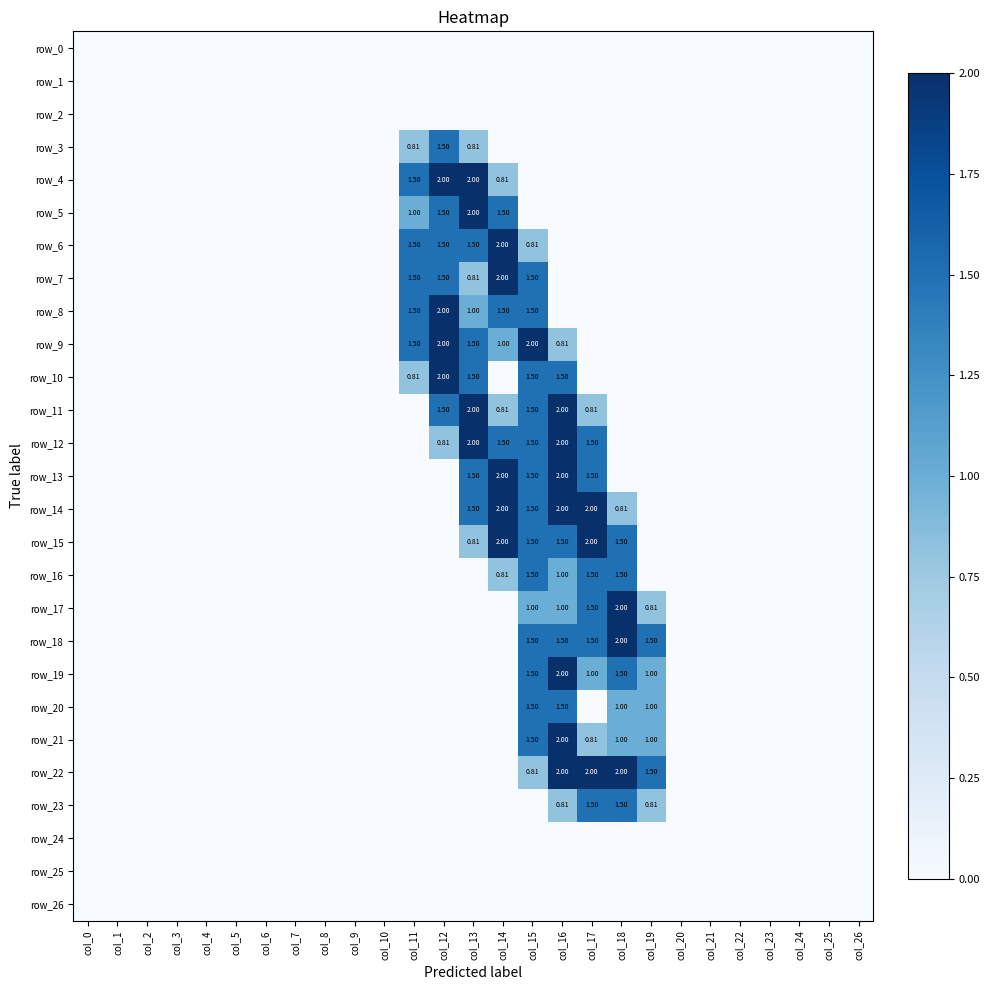

Reading left to right, transcribe all the data shown in this chart.

row_0: col_0=0.0	col_1=0.0	col_2=0.0	col_3=0.0	col_4=0.0	col_5=0.0	col_6=0.0	col_7=0.0	col_8=0.0	col_9=0.0	col_10=0.0	col_11=0.0	col_12=0.0	col_13=0.0	col_14=0.0	col_15=0.0	col_16=0.0	col_17=0.0	col_18=0.0	col_19=0.0	col_20=0.0	col_21=0.0	col_22=0.0	col_23=0.0	col_24=0.0	col_25=0.0	col_26=0.0
row_1: col_0=0.0	col_1=0.0	col_2=0.0	col_3=0.0	col_4=0.0	col_5=0.0	col_6=0.0	col_7=0.0	col_8=0.0	col_9=0.0	col_10=0.0	col_11=0.0	col_12=0.0	col_13=0.0	col_14=0.0	col_15=0.0	col_16=0.0	col_17=0.0	col_18=0.0	col_19=0.0	col_20=0.0	col_21=0.0	col_22=0.0	col_23=0.0	col_24=0.0	col_25=0.0	col_26=0.0
row_2: col_0=0.0	col_1=0.0	col_2=0.0	col_3=0.0	col_4=0.0	col_5=0.0	col_6=0.0	col_7=0.0	col_8=0.0	col_9=0.0	col_10=0.0	col_11=0.0	col_12=0.0	col_13=0.0	col_14=0.0	col_15=0.0	col_16=0.0	col_17=0.0	col_18=0.0	col_19=0.0	col_20=0.0	col_21=0.0	col_22=0.0	col_23=0.0	col_24=0.0	col_25=0.0	col_26=0.0
row_3: col_0=0.0	col_1=0.0	col_2=0.0	col_3=0.0	col_4=0.0	col_5=0.0	col_6=0.0	col_7=0.0	col_8=0.0	col_9=0.0	col_10=0.0	col_11=0.8	col_12=1.5	col_13=0.8	col_14=0.0	col_15=0.0	col_16=0.0	col_17=0.0	col_18=0.0	col_19=0.0	col_20=0.0	col_21=0.0	col_22=0.0	col_23=0.0	col_24=0.0	col_25=0.0	col_26=0.0
row_4: col_0=0.0	col_1=0.0	col_2=0.0	col_3=0.0	col_4=0.0	col_5=0.0	col_6=0.0	col_7=0.0	col_8=0.0	col_9=0.0	col_10=0.0	col_11=1.5	col_12=2.0	col_13=2.0	col_14=0.8	col_15=0.0	col_16=0.0	col_17=0.0	col_18=0.0	col_19=0.0	col_20=0.0	col_21=0.0	col_22=0.0	col_23=0.0	col_24=0.0	col_25=0.0	col_26=0.0
row_5: col_0=0.0	col_1=0.0	col_2=0.0	col_3=0.0	col_4=0.0	col_5=0.0	col_6=0.0	col_7=0.0	col_8=0.0	col_9=0.0	col_10=0.0	col_11=1.0	col_12=1.5	col_13=2.0	col_14=1.5	col_15=0.0	col_16=0.0	col_17=0.0	col_18=0.0	col_19=0.0	col_20=0.0	col_21=0.0	col_22=0.0	col_23=0.0	col_24=0.0	col_25=0.0	col_26=0.0
row_6: col_0=0.0	col_1=0.0	col_2=0.0	col_3=0.0	col_4=0.0	col_5=0.0	col_6=0.0	col_7=0.0	col_8=0.0	col_9=0.0	col_10=0.0	col_11=1.5	col_12=1.5	col_13=1.5	col_14=2.0	col_15=0.8	col_16=0.0	col_17=0.0	col_18=0.0	col_19=0.0	col_20=0.0	col_21=0.0	col_22=0.0	col_23=0.0	col_24=0.0	col_25=0.0	col_26=0.0
row_7: col_0=0.0	col_1=0.0	col_2=0.0	col_3=0.0	col_4=0.0	col_5=0.0	col_6=0.0	col_7=0.0	col_8=0.0	col_9=0.0	col_10=0.0	col_11=1.5	col_12=1.5	col_13=0.8	col_14=2.0	col_15=1.5	col_16=0.0	col_17=0.0	col_18=0.0	col_19=0.0	col_20=0.0	col_21=0.0	col_22=0.0	col_23=0.0	col_24=0.0	col_25=0.0	col_26=0.0
row_8: col_0=0.0	col_1=0.0	col_2=0.0	col_3=0.0	col_4=0.0	col_5=0.0	col_6=0.0	col_7=0.0	col_8=0.0	col_9=0.0	col_10=0.0	col_11=1.5	col_12=2.0	col_13=1.0	col_14=1.5	col_15=1.5	col_16=0.0	col_17=0.0	col_18=0.0	col_19=0.0	col_20=0.0	col_21=0.0	col_22=0.0	col_23=0.0	col_24=0.0	col_25=0.0	col_26=0.0
row_9: col_0=0.0	col_1=0.0	col_2=0.0	col_3=0.0	col_4=0.0	col_5=0.0	col_6=0.0	col_7=0.0	col_8=0.0	col_9=0.0	col_10=0.0	col_11=1.5	col_12=2.0	col_13=1.5	col_14=1.0	col_15=2.0	col_16=0.8	col_17=0.0	col_18=0.0	col_19=0.0	col_20=0.0	col_21=0.0	col_22=0.0	col_23=0.0	col_24=0.0	col_25=0.0	col_26=0.0
row_10: col_0=0.0	col_1=0.0	col_2=0.0	col_3=0.0	col_4=0.0	col_5=0.0	col_6=0.0	col_7=0.0	col_8=0.0	col_9=0.0	col_10=0.0	col_11=0.8	col_12=2.0	col_13=1.5	col_14=0.0	col_15=1.5	col_16=1.5	col_17=0.0	col_18=0.0	col_19=0.0	col_20=0.0	col_21=0.0	col_22=0.0	col_23=0.0	col_24=0.0	col_25=0.0	col_26=0.0
row_11: col_0=0.0	col_1=0.0	col_2=0.0	col_3=0.0	col_4=0.0	col_5=0.0	col_6=0.0	col_7=0.0	col_8=0.0	col_9=0.0	col_10=0.0	col_11=0.0	col_12=1.5	col_13=2.0	col_14=0.8	col_15=1.5	col_16=2.0	col_17=0.8	col_18=0.0	col_19=0.0	col_20=0.0	col_21=0.0	col_22=0.0	col_23=0.0	col_24=0.0	col_25=0.0	col_26=0.0
row_12: col_0=0.0	col_1=0.0	col_2=0.0	col_3=0.0	col_4=0.0	col_5=0.0	col_6=0.0	col_7=0.0	col_8=0.0	col_9=0.0	col_10=0.0	col_11=0.0	col_12=0.8	col_13=2.0	col_14=1.5	col_15=1.5	col_16=2.0	col_17=1.5	col_18=0.0	col_19=0.0	col_20=0.0	col_21=0.0	col_22=0.0	col_23=0.0	col_24=0.0	col_25=0.0	col_26=0.0
row_13: col_0=0.0	col_1=0.0	col_2=0.0	col_3=0.0	col_4=0.0	col_5=0.0	col_6=0.0	col_7=0.0	col_8=0.0	col_9=0.0	col_10=0.0	col_11=0.0	col_12=0.0	col_13=1.5	col_14=2.0	col_15=1.5	col_16=2.0	col_17=1.5	col_18=0.0	col_19=0.0	col_20=0.0	col_21=0.0	col_22=0.0	col_23=0.0	col_24=0.0	col_25=0.0	col_26=0.0
row_14: col_0=0.0	col_1=0.0	col_2=0.0	col_3=0.0	col_4=0.0	col_5=0.0	col_6=0.0	col_7=0.0	col_8=0.0	col_9=0.0	col_10=0.0	col_11=0.0	col_12=0.0	col_13=1.5	col_14=2.0	col_15=1.5	col_16=2.0	col_17=2.0	col_18=0.8	col_19=0.0	col_20=0.0	col_21=0.0	col_22=0.0	col_23=0.0	col_24=0.0	col_25=0.0	col_26=0.0
row_15: col_0=0.0	col_1=0.0	col_2=0.0	col_3=0.0	col_4=0.0	col_5=0.0	col_6=0.0	col_7=0.0	col_8=0.0	col_9=0.0	col_10=0.0	col_11=0.0	col_12=0.0	col_13=0.8	col_14=2.0	col_15=1.5	col_16=1.5	col_17=2.0	col_18=1.5	col_19=0.0	col_20=0.0	col_21=0.0	col_22=0.0	col_23=0.0	col_24=0.0	col_25=0.0	col_26=0.0
row_16: col_0=0.0	col_1=0.0	col_2=0.0	col_3=0.0	col_4=0.0	col_5=0.0	col_6=0.0	col_7=0.0	col_8=0.0	col_9=0.0	col_10=0.0	col_11=0.0	col_12=0.0	col_13=0.0	col_14=0.8	col_15=1.5	col_16=1.0	col_17=1.5	col_18=1.5	col_19=0.0	col_20=0.0	col_21=0.0	col_22=0.0	col_23=0.0	col_24=0.0	col_25=0.0	col_26=0.0
row_17: col_0=0.0	col_1=0.0	col_2=0.0	col_3=0.0	col_4=0.0	col_5=0.0	col_6=0.0	col_7=0.0	col_8=0.0	col_9=0.0	col_10=0.0	col_11=0.0	col_12=0.0	col_13=0.0	col_14=0.0	col_15=1.0	col_16=1.0	col_17=1.5	col_18=2.0	col_19=0.8	col_20=0.0	col_21=0.0	col_22=0.0	col_23=0.0	col_24=0.0	col_25=0.0	col_26=0.0
row_18: col_0=0.0	col_1=0.0	col_2=0.0	col_3=0.0	col_4=0.0	col_5=0.0	col_6=0.0	col_7=0.0	col_8=0.0	col_9=0.0	col_10=0.0	col_11=0.0	col_12=0.0	col_13=0.0	col_14=0.0	col_15=1.5	col_16=1.5	col_17=1.5	col_18=2.0	col_19=1.5	col_20=0.0	col_21=0.0	col_22=0.0	col_23=0.0	col_24=0.0	col_25=0.0	col_26=0.0
row_19: col_0=0.0	col_1=0.0	col_2=0.0	col_3=0.0	col_4=0.0	col_5=0.0	col_6=0.0	col_7=0.0	col_8=0.0	col_9=0.0	col_10=0.0	col_11=0.0	col_12=0.0	col_13=0.0	col_14=0.0	col_15=1.5	col_16=2.0	col_17=1.0	col_18=1.5	col_19=1.0	col_20=0.0	col_21=0.0	col_22=0.0	col_23=0.0	col_24=0.0	col_25=0.0	col_26=0.0
row_20: col_0=0.0	col_1=0.0	col_2=0.0	col_3=0.0	col_4=0.0	col_5=0.0	col_6=0.0	col_7=0.0	col_8=0.0	col_9=0.0	col_10=0.0	col_11=0.0	col_12=0.0	col_13=0.0	col_14=0.0	col_15=1.5	col_16=1.5	col_17=0.0	col_18=1.0	col_19=1.0	col_20=0.0	col_21=0.0	col_22=0.0	col_23=0.0	col_24=0.0	col_25=0.0	col_26=0.0
row_21: col_0=0.0	col_1=0.0	col_2=0.0	col_3=0.0	col_4=0.0	col_5=0.0	col_6=0.0	col_7=0.0	col_8=0.0	col_9=0.0	col_10=0.0	col_11=0.0	col_12=0.0	col_13=0.0	col_14=0.0	col_15=1.5	col_16=2.0	col_17=0.8	col_18=1.0	col_19=1.0	col_20=0.0	col_21=0.0	col_22=0.0	col_23=0.0	col_24=0.0	col_25=0.0	col_26=0.0
row_22: col_0=0.0	col_1=0.0	col_2=0.0	col_3=0.0	col_4=0.0	col_5=0.0	col_6=0.0	col_7=0.0	col_8=0.0	col_9=0.0	col_10=0.0	col_11=0.0	col_12=0.0	col_13=0.0	col_14=0.0	col_15=0.8	col_16=2.0	col_17=2.0	col_18=2.0	col_19=1.5	col_20=0.0	col_21=0.0	col_22=0.0	col_23=0.0	col_24=0.0	col_25=0.0	col_26=0.0
row_23: col_0=0.0	col_1=0.0	col_2=0.0	col_3=0.0	col_4=0.0	col_5=0.0	col_6=0.0	col_7=0.0	col_8=0.0	col_9=0.0	col_10=0.0	col_11=0.0	col_12=0.0	col_13=0.0	col_14=0.0	col_15=0.0	col_16=0.8	col_17=1.5	col_18=1.5	col_19=0.8	col_20=0.0	col_21=0.0	col_22=0.0	col_23=0.0	col_24=0.0	col_25=0.0	col_26=0.0
row_24: col_0=0.0	col_1=0.0	col_2=0.0	col_3=0.0	col_4=0.0	col_5=0.0	col_6=0.0	col_7=0.0	col_8=0.0	col_9=0.0	col_10=0.0	col_11=0.0	col_12=0.0	col_13=0.0	col_14=0.0	col_15=0.0	col_16=0.0	col_17=0.0	col_18=0.0	col_19=0.0	col_20=0.0	col_21=0.0	col_22=0.0	col_23=0.0	col_24=0.0	col_25=0.0	col_26=0.0
row_25: col_0=0.0	col_1=0.0	col_2=0.0	col_3=0.0	col_4=0.0	col_5=0.0	col_6=0.0	col_7=0.0	col_8=0.0	col_9=0.0	col_10=0.0	col_11=0.0	col_12=0.0	col_13=0.0	col_14=0.0	col_15=0.0	col_16=0.0	col_17=0.0	col_18=0.0	col_19=0.0	col_20=0.0	col_21=0.0	col_22=0.0	col_23=0.0	col_24=0.0	col_25=0.0	col_26=0.0
row_26: col_0=0.0	col_1=0.0	col_2=0.0	col_3=0.0	col_4=0.0	col_5=0.0	col_6=0.0	col_7=0.0	col_8=0.0	col_9=0.0	col_10=0.0	col_11=0.0	col_12=0.0	col_13=0.0	col_14=0.0	col_15=0.0	col_16=0.0	col_17=0.0	col_18=0.0	col_19=0.0	col_20=0.0	col_21=0.0	col_22=0.0	col_23=0.0	col_24=0.0	col_25=0.0	col_26=0.0